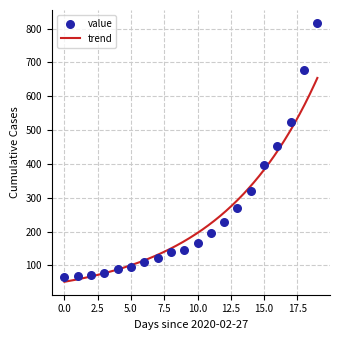

What is the lowest value of the trend series?

51.3